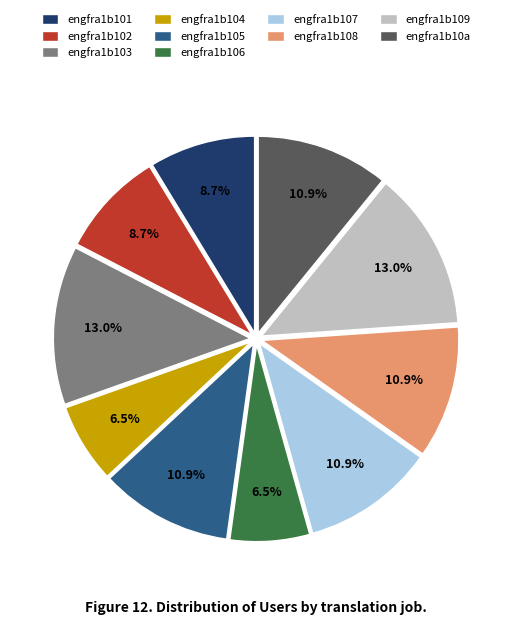

To the nearest percent, what portion does engfra1b102 represent?

9%